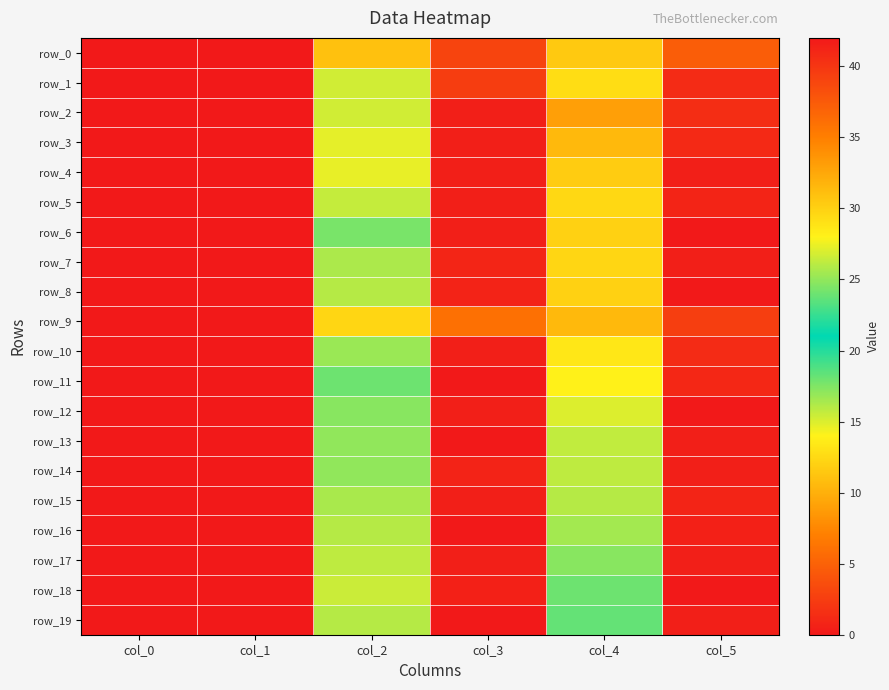

Which series has the widest spread of values?

row_0